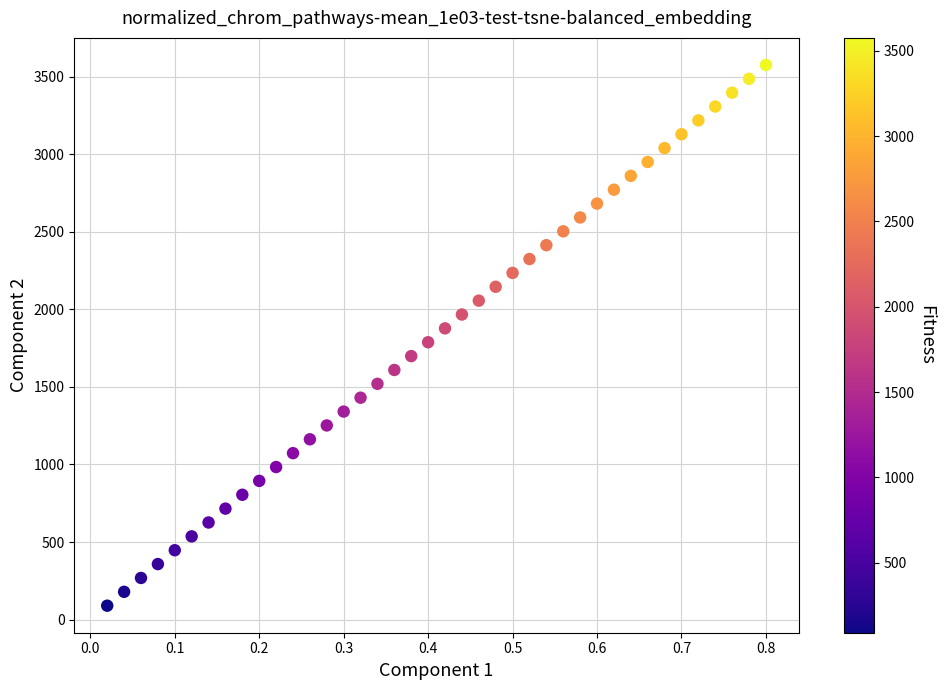

What is the range of X values (max minus min)?

0.8